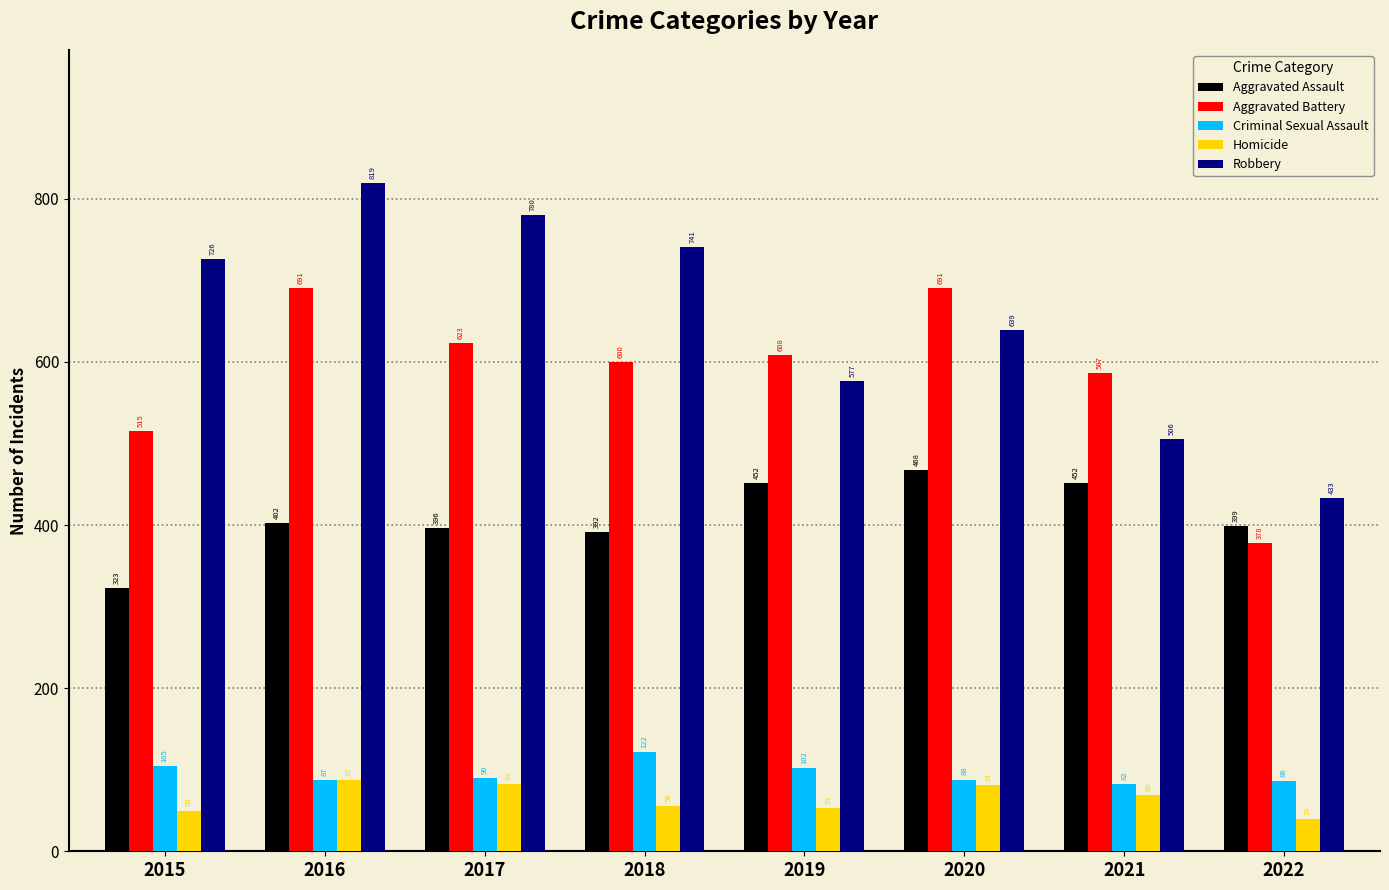

Rank the series at 2017 from lowest to highest value.

Homicide, Criminal Sexual Assault, Aggravated Assault, Aggravated Battery, Robbery